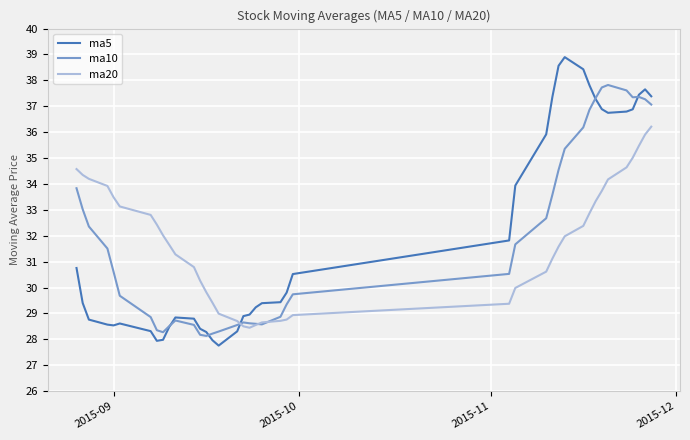

What is the maximum value for ma20?

36.2